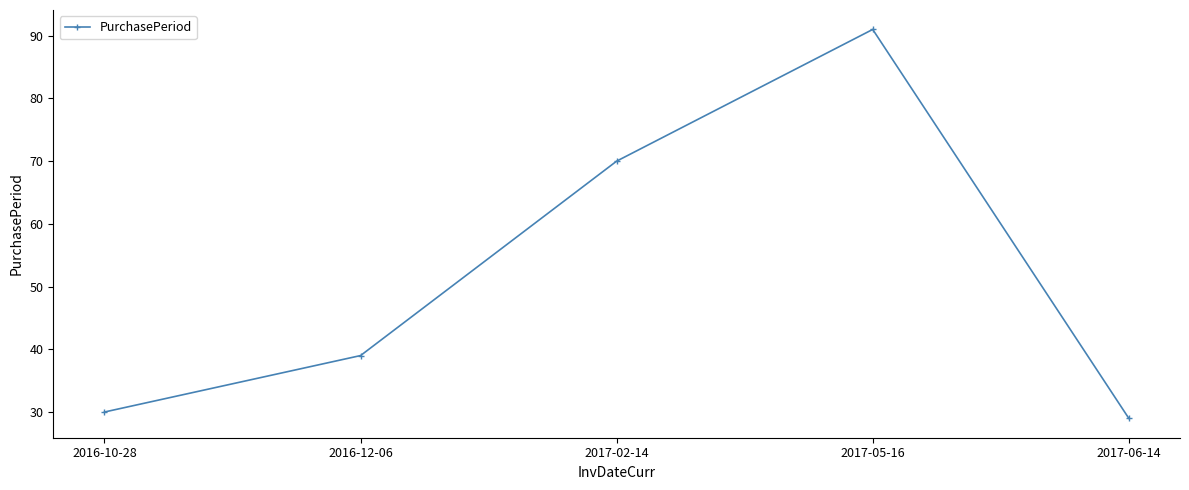

How many data points does each series have?

5